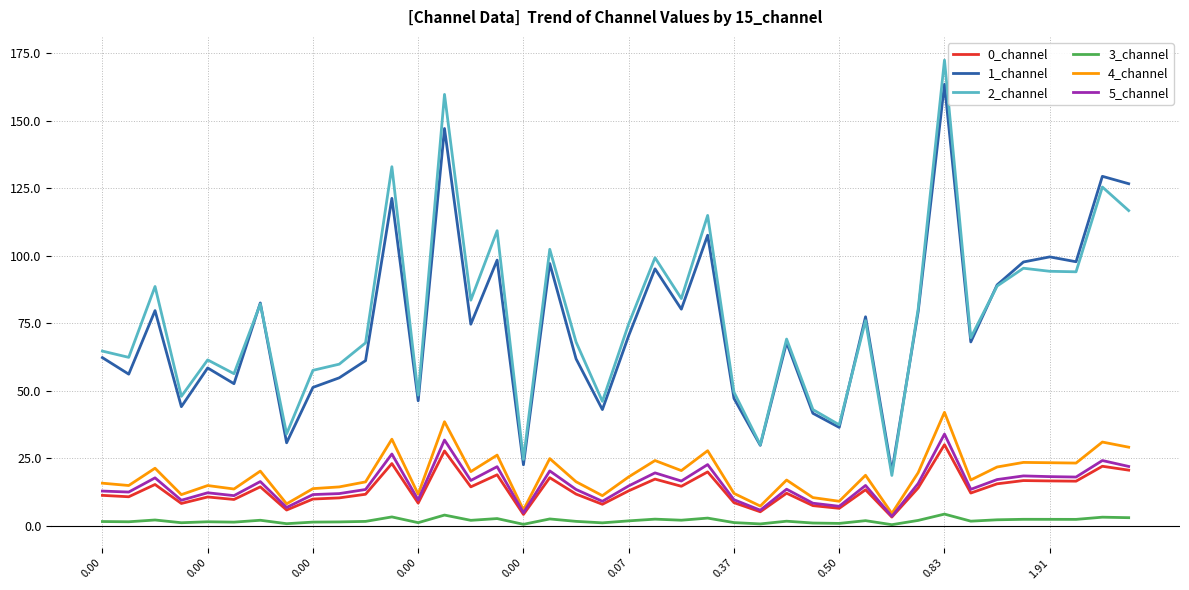

Which series has the widest spread of values?

2_channel